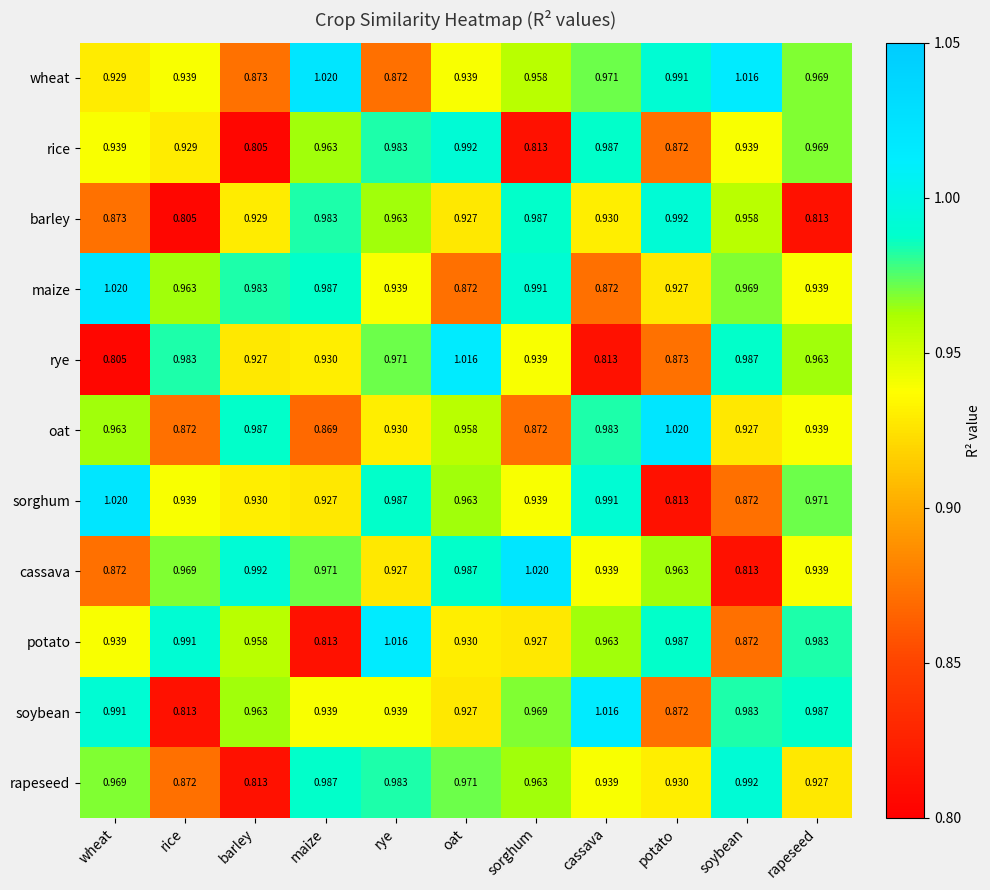

Which series has the largest total across all categories?

wheat